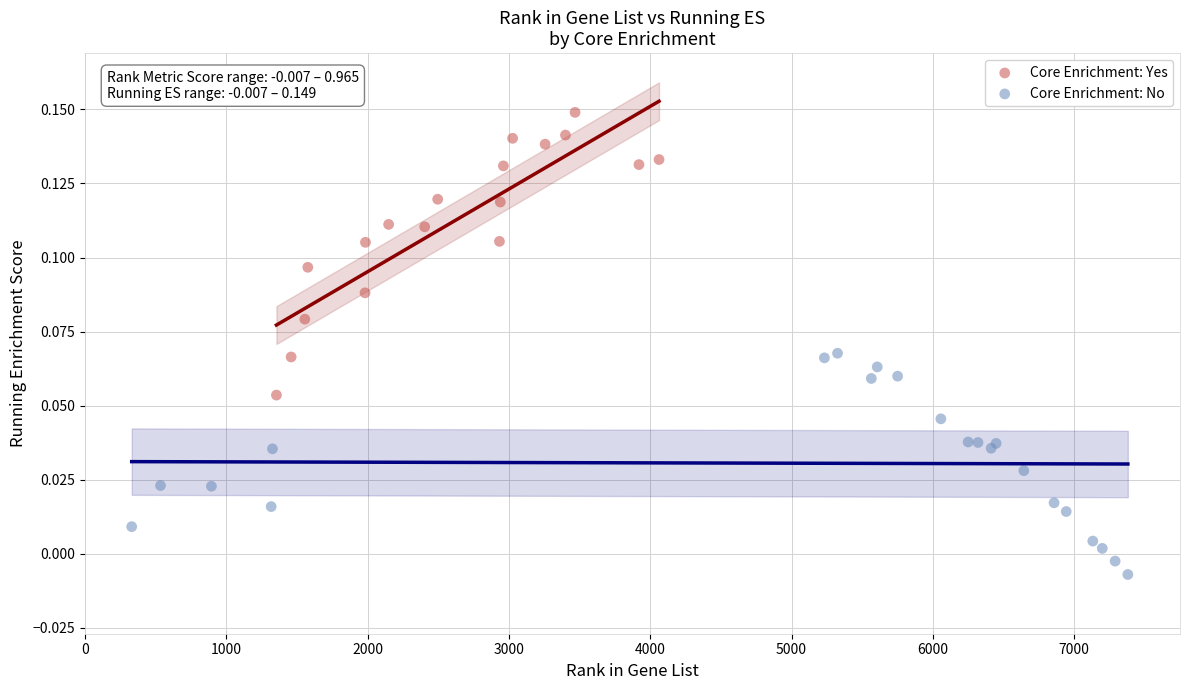

Which series contains the highest Y value?

Core Enrichment: Yes